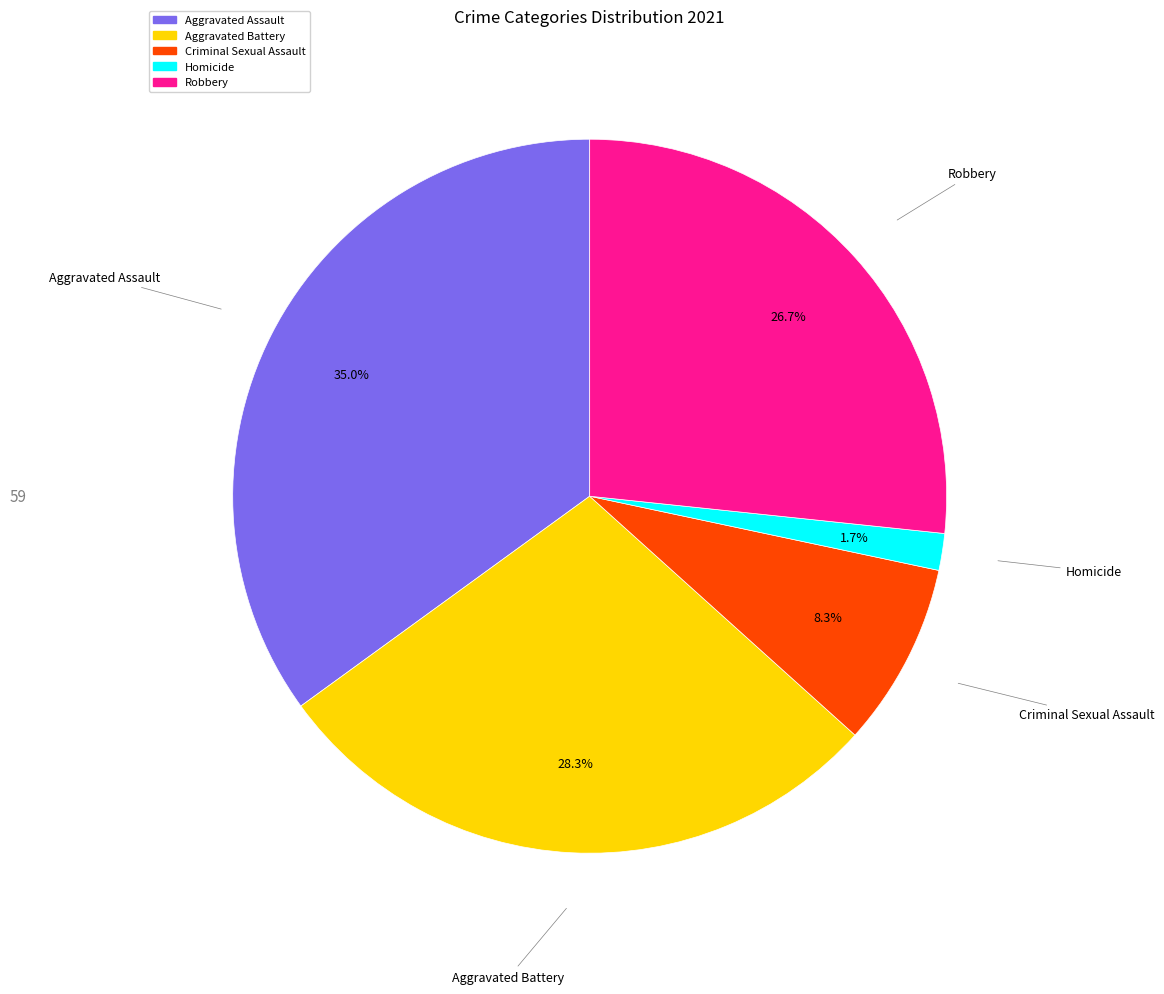

To the nearest percent, what is the average slice percentage?

20%